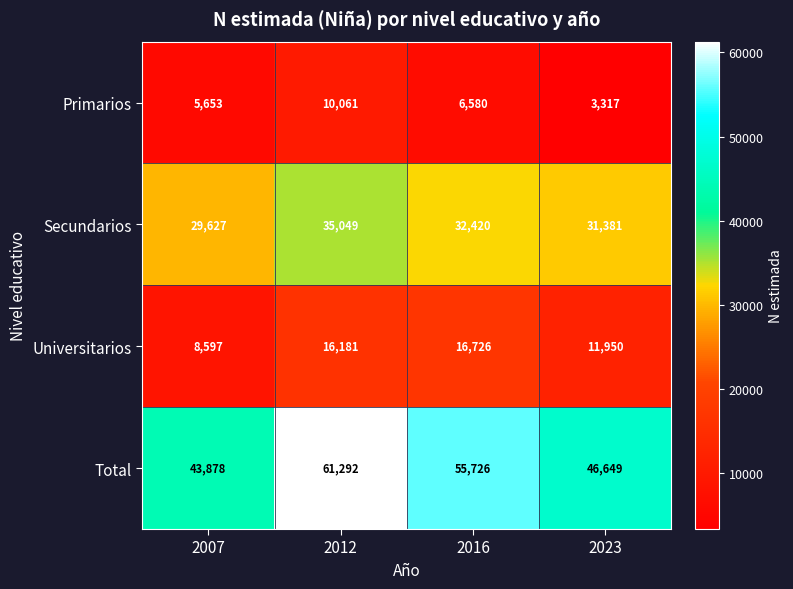

At 2012, list the series in order from smallest to largest.

Primarios, Universitarios, Secundarios, Total